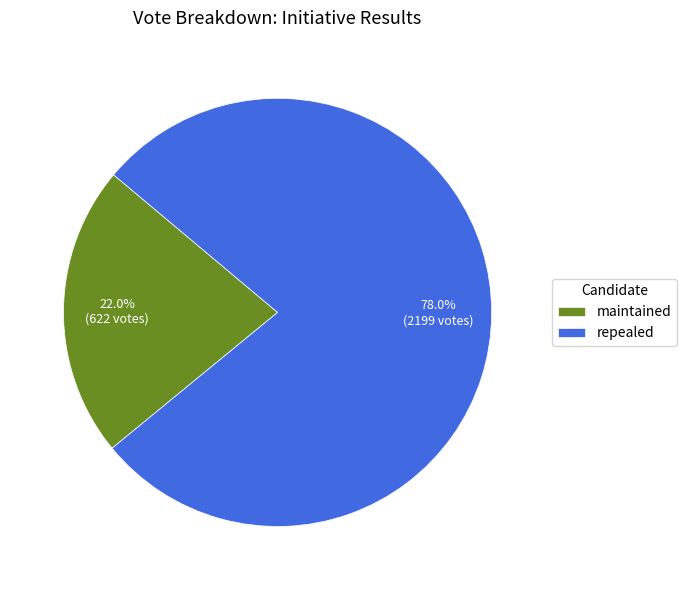

The maintained slice represents 22% of the pie. True or false?

True